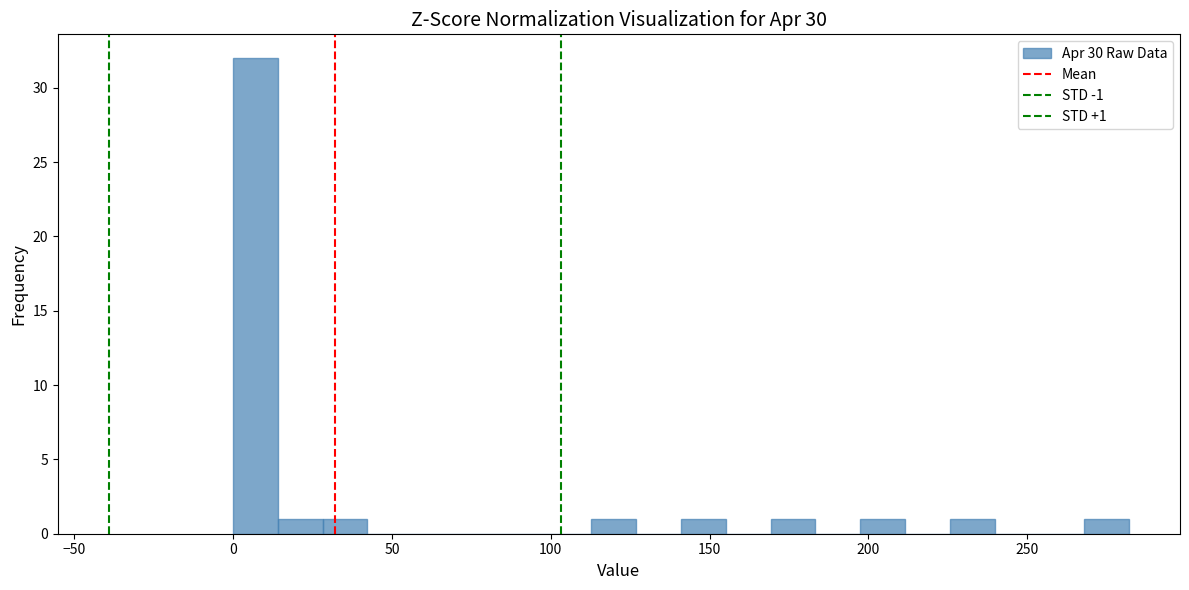

Around what value on the x-axis is the tallest bar? Give the approximate position of its centre, as read against the axis.

5